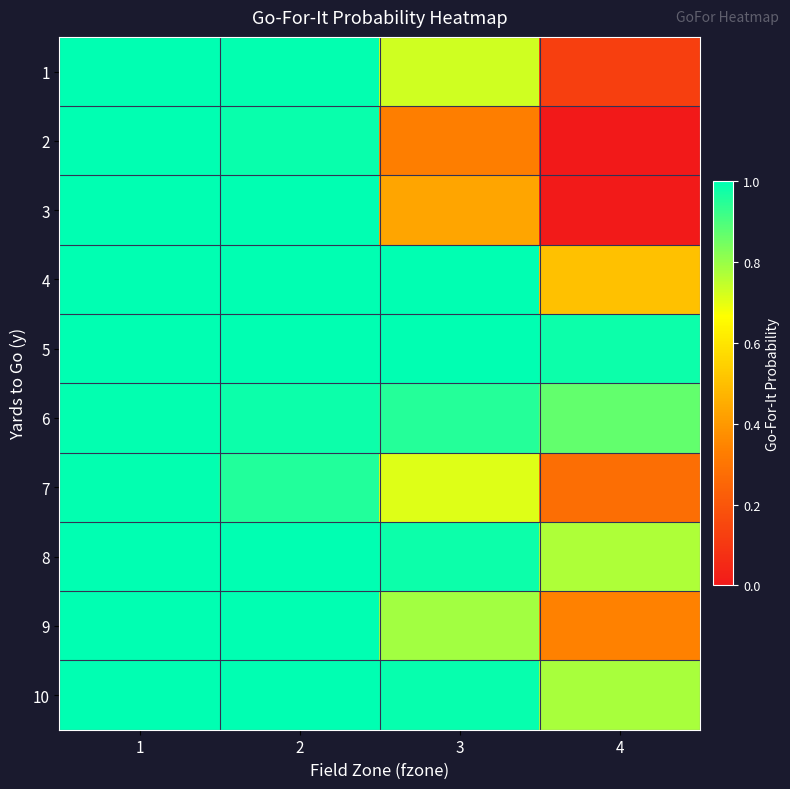

Which series has the largest range (max minus min)?

2